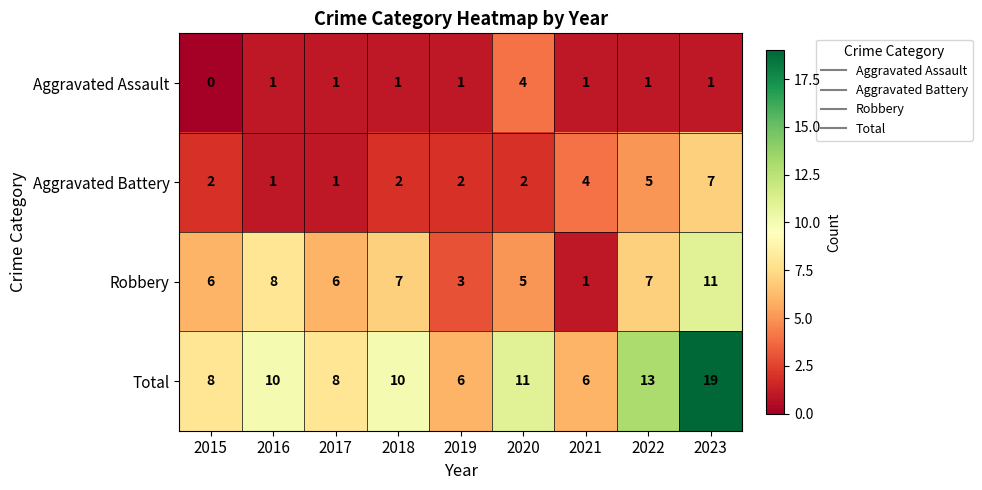

What is the sum of the Robbery values at 2016 and 2015?

14